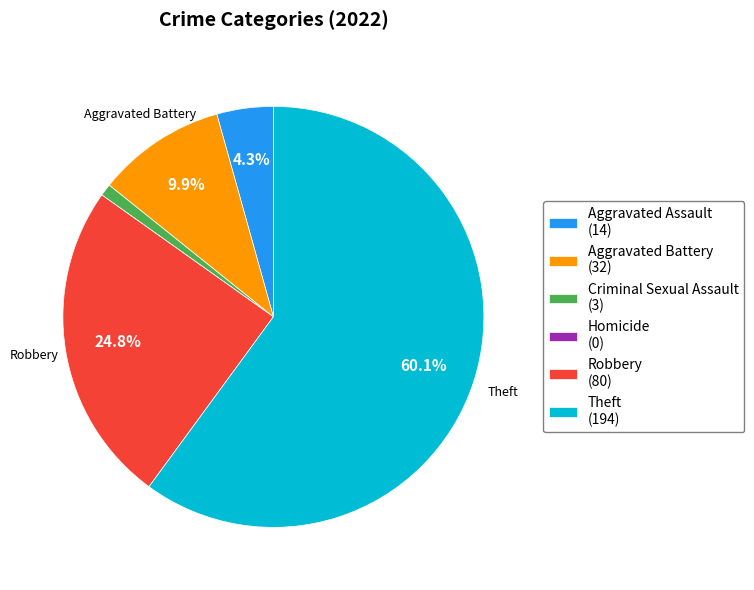

To the nearest percent, what portion does Theft represent?

60%